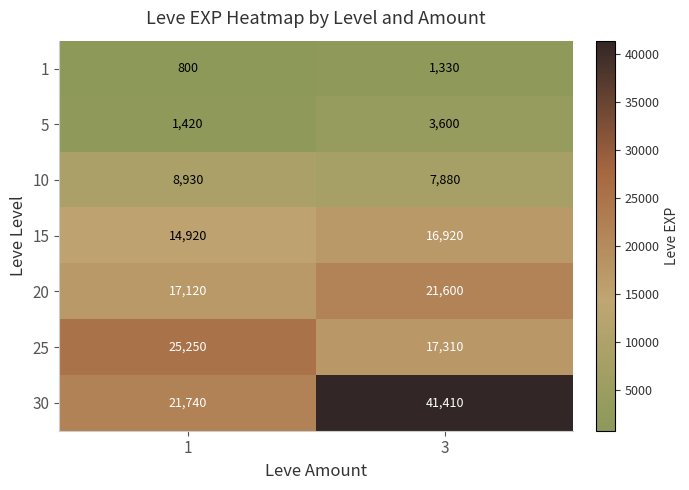

What is the average value of the 15 series?

15920